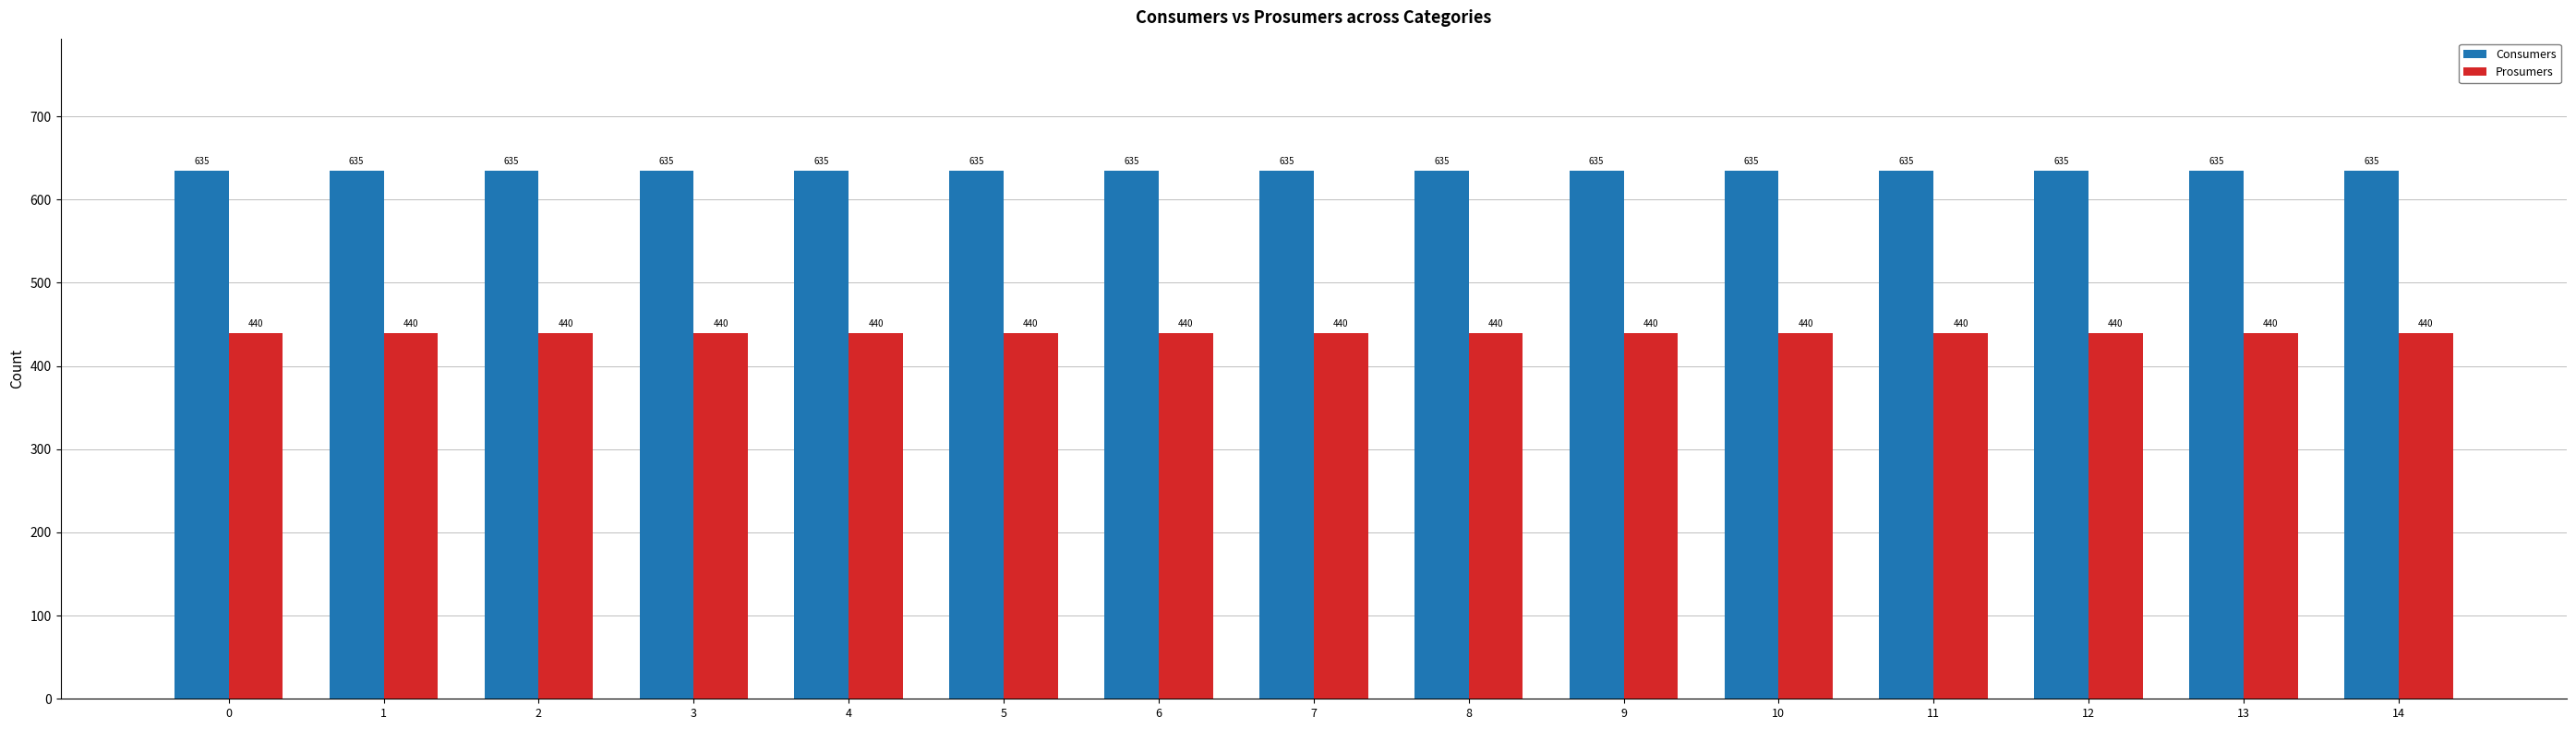

What is the difference between the highest and lowest values at 2?

195